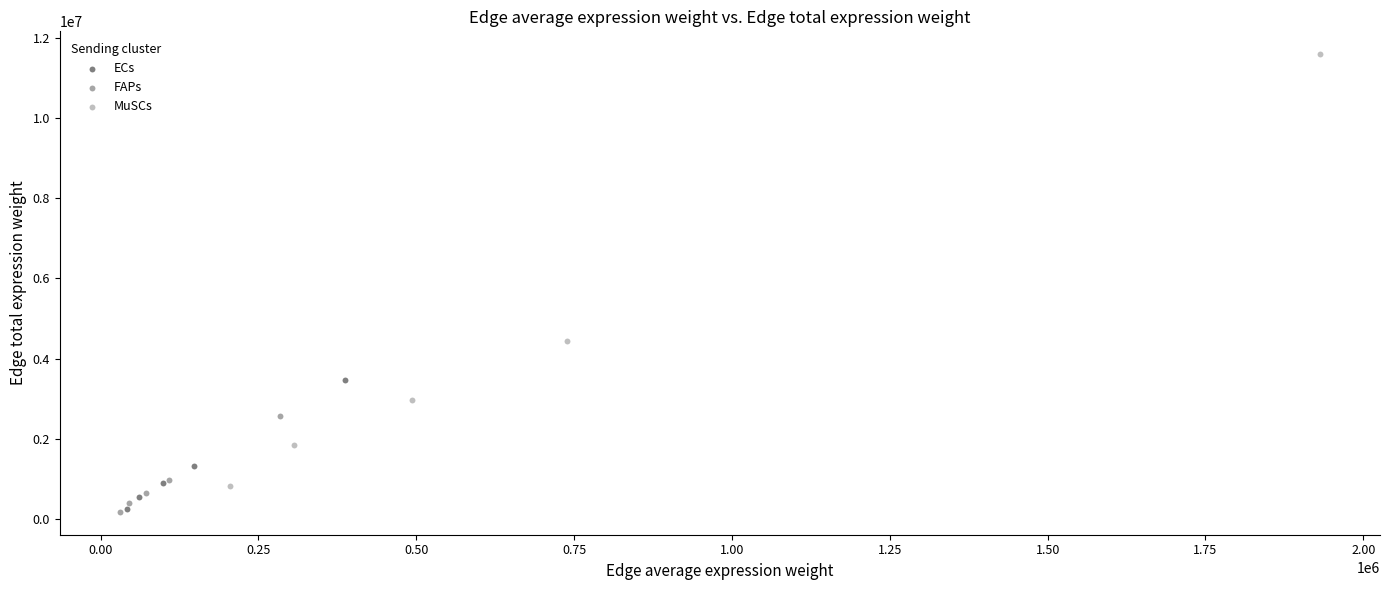

Which series reaches the maximum Y coordinate?

MuSCs